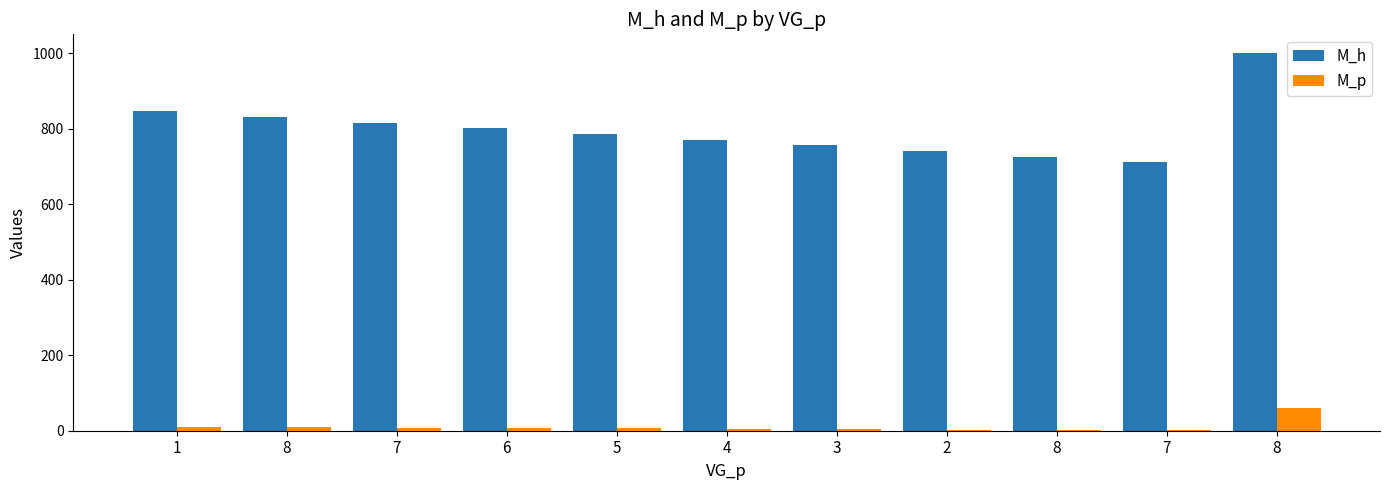

Are the bars grouped side by side (vs. stacked)?

Yes